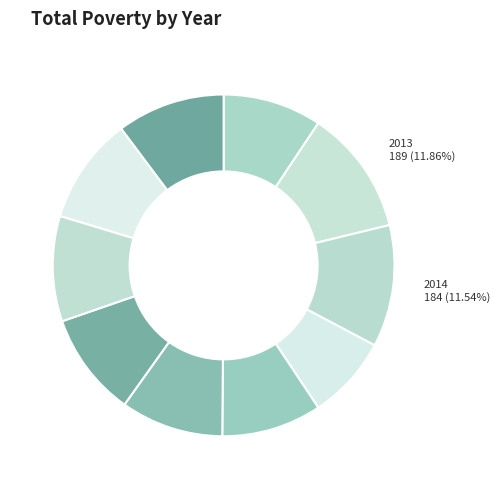

Rank the categories by value from lowest to highest.

2015, 2012, 2016, 2017, 2018, 2019, 2020, 2021, 2014, 2013